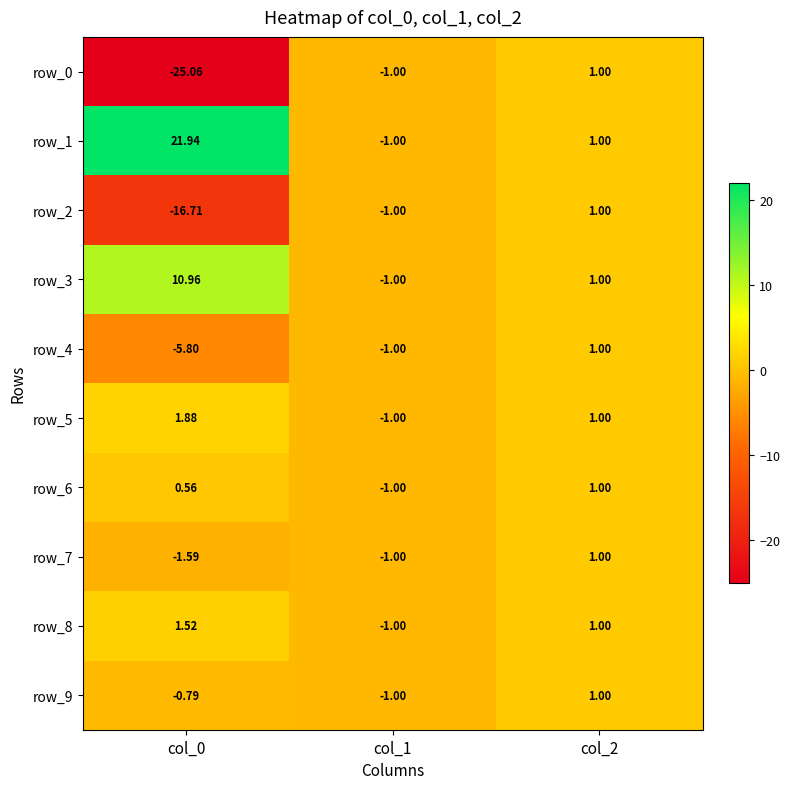

Which series has the largest range (max minus min)?

row_0